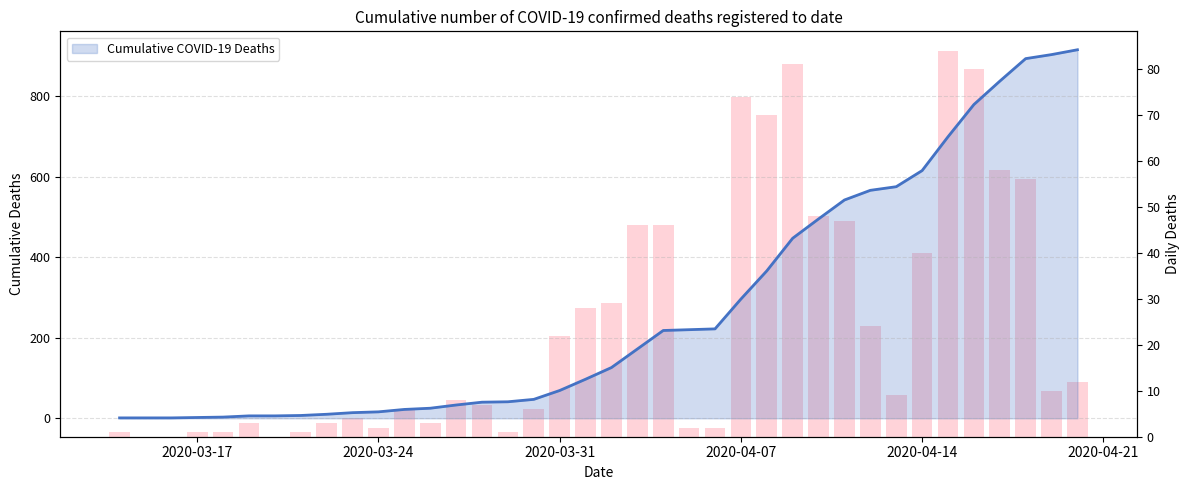

Are the bars grouped side by side (vs. stacked)?

Yes